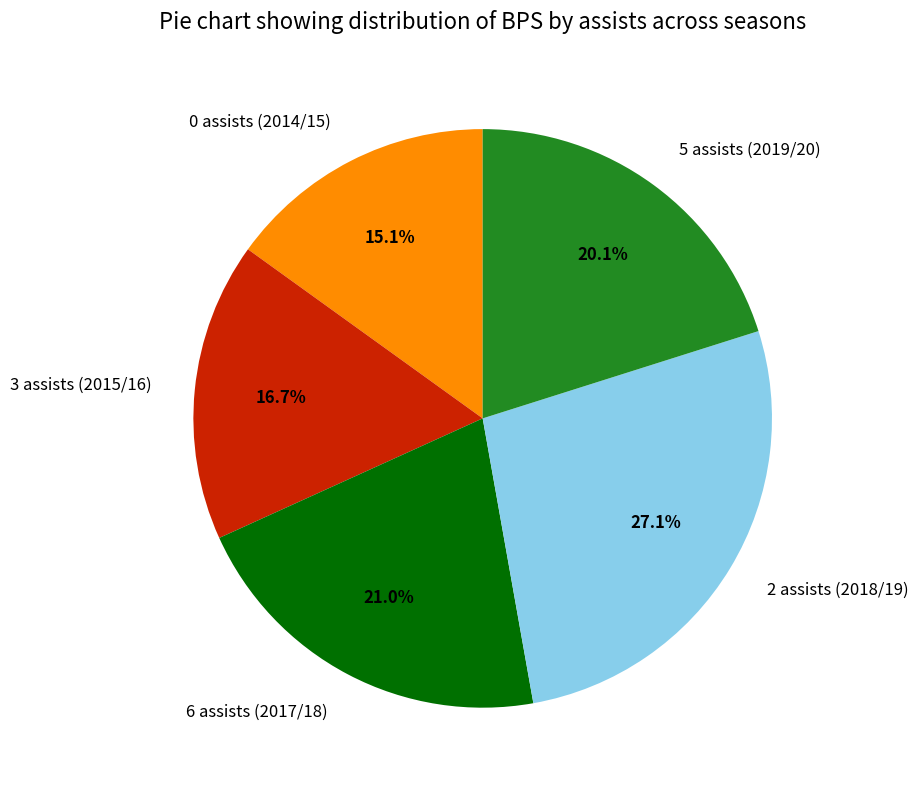

What percentage is the 6 assists (2017/18) slice, to the nearest percent?

21%